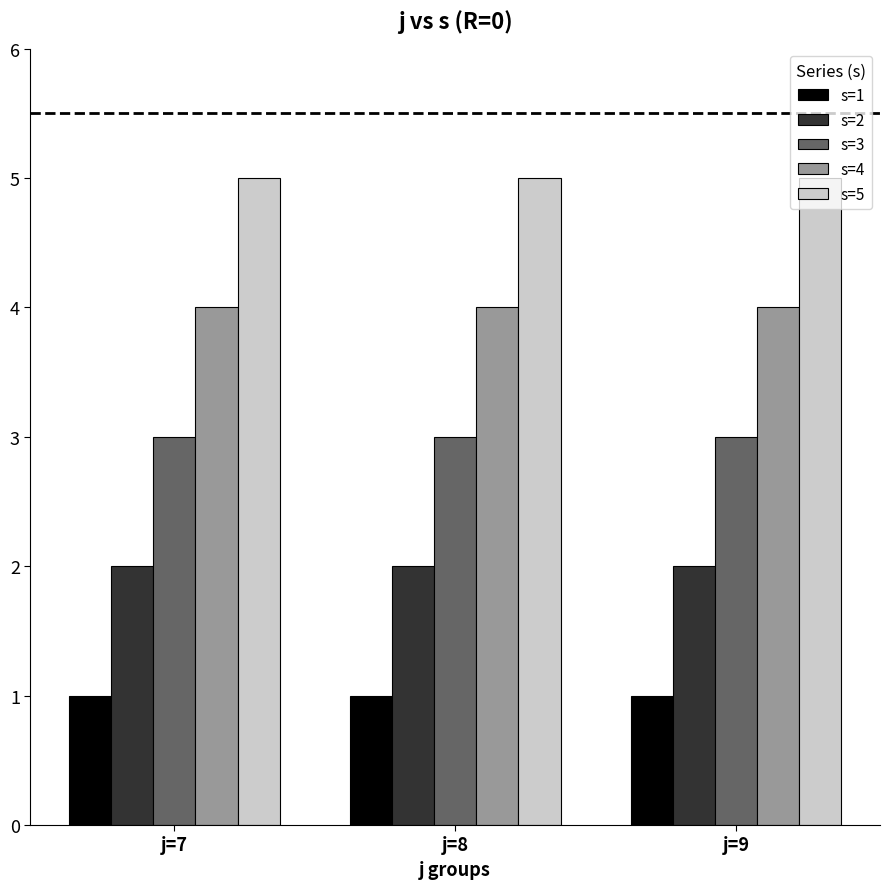

What is the value of the s=3 bar at the 1st from the left?

3